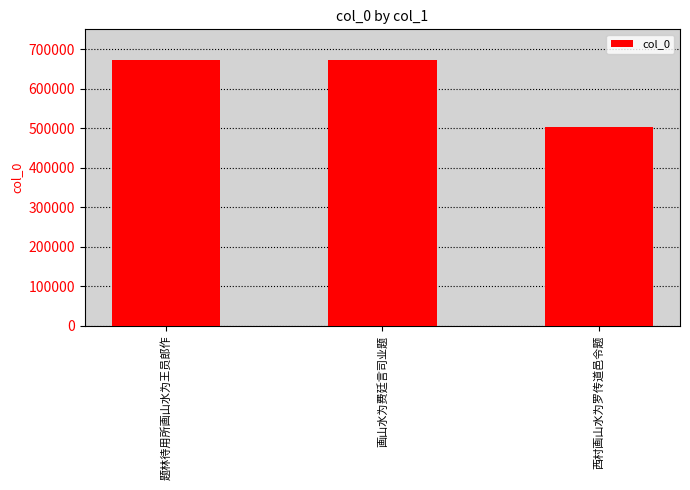

What is the difference between the values at 画山水为费廷言司业题 and 题林待用所画山水为王员郎作?

400